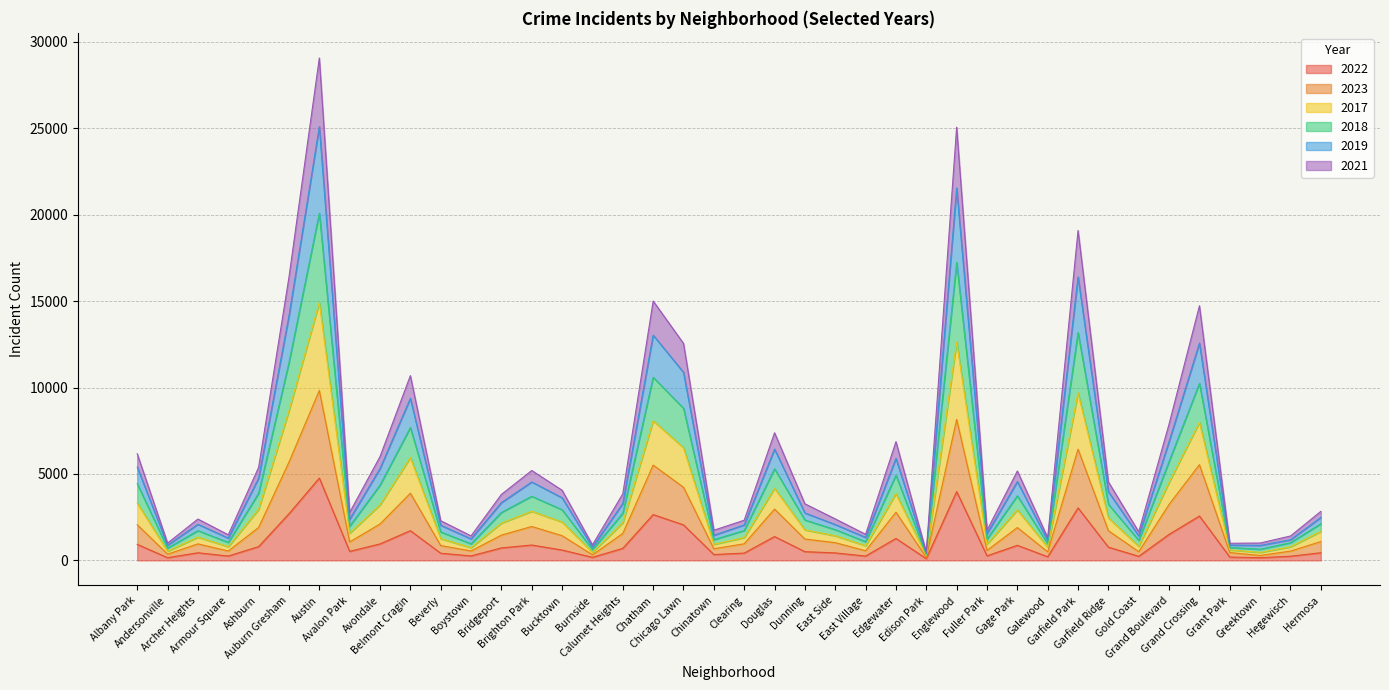

Rank the categories by 2021 value from lowest to highest.

Edison Park, Greektown, Burnside, Andersonville, Grant Park, Boystown, Galewood, Hegewisch, Armour Square, Gold Coast, East Village, Chinatown, Fuller Park, Beverly, Clearing, Archer Heights, East Side, Avalon Park, Hermosa, Dunning, Bridgeport, Calumet Heights, Bucktown, Garfield Ridge, Brighton Park, Gage Park, Ashburn, Avondale, Albany Park, Edgewater, Douglas, Grand Boulevard, Belmont Cragin, Chicago Lawn, Grand Crossing, Chatham, Auburn Gresham, Garfield Park, Englewood, Austin